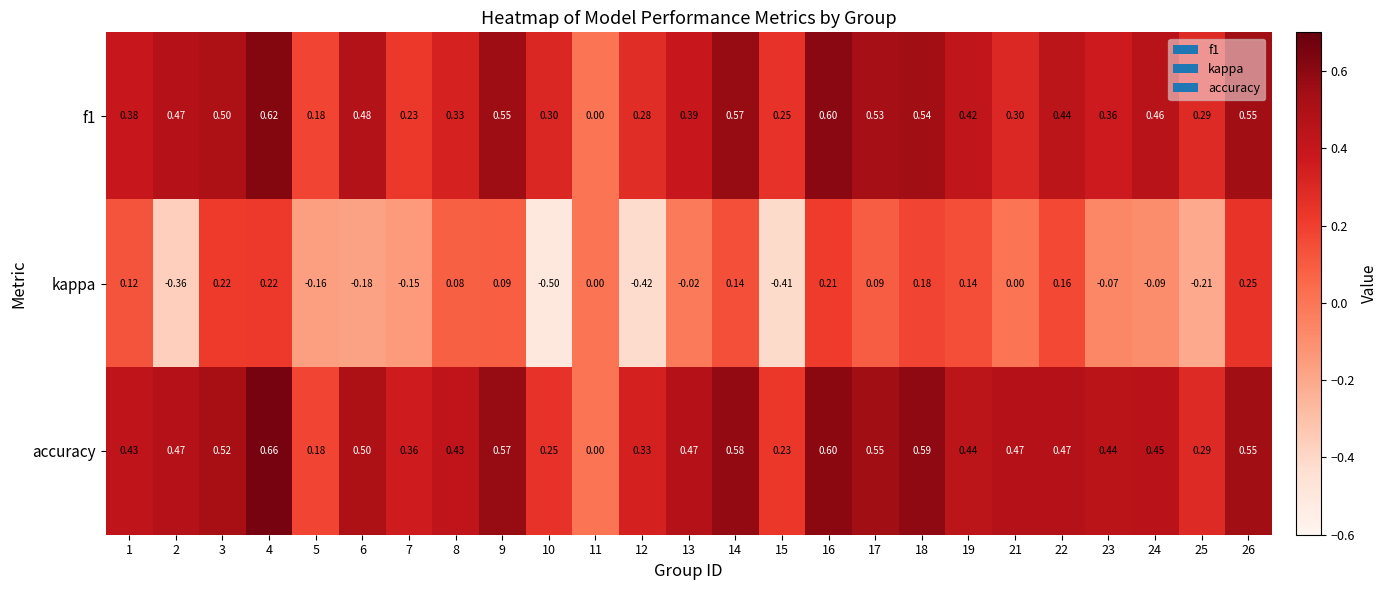

Between 2 and 14, which series saw the biggest shift?

kappa